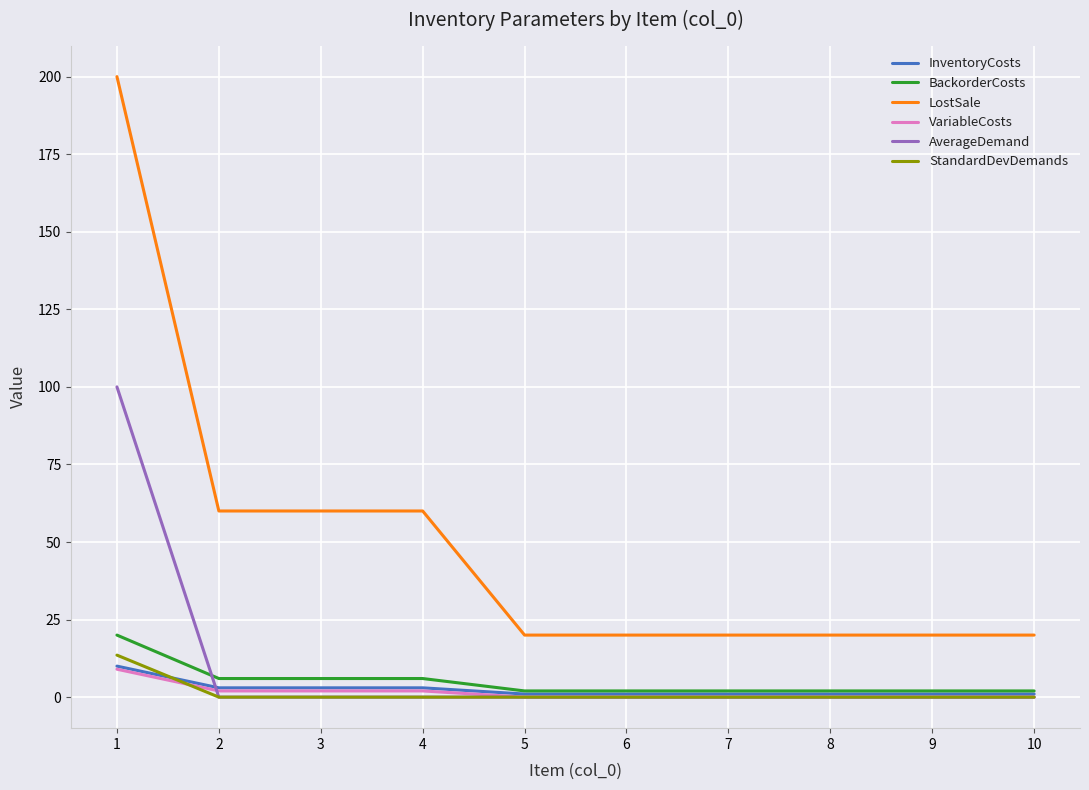

What is the maximum value for AverageDemand?

100.0